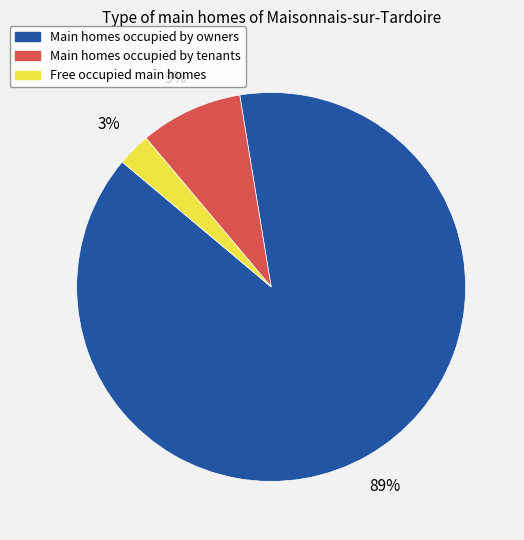

Is there a majority slice in this chart?

Yes